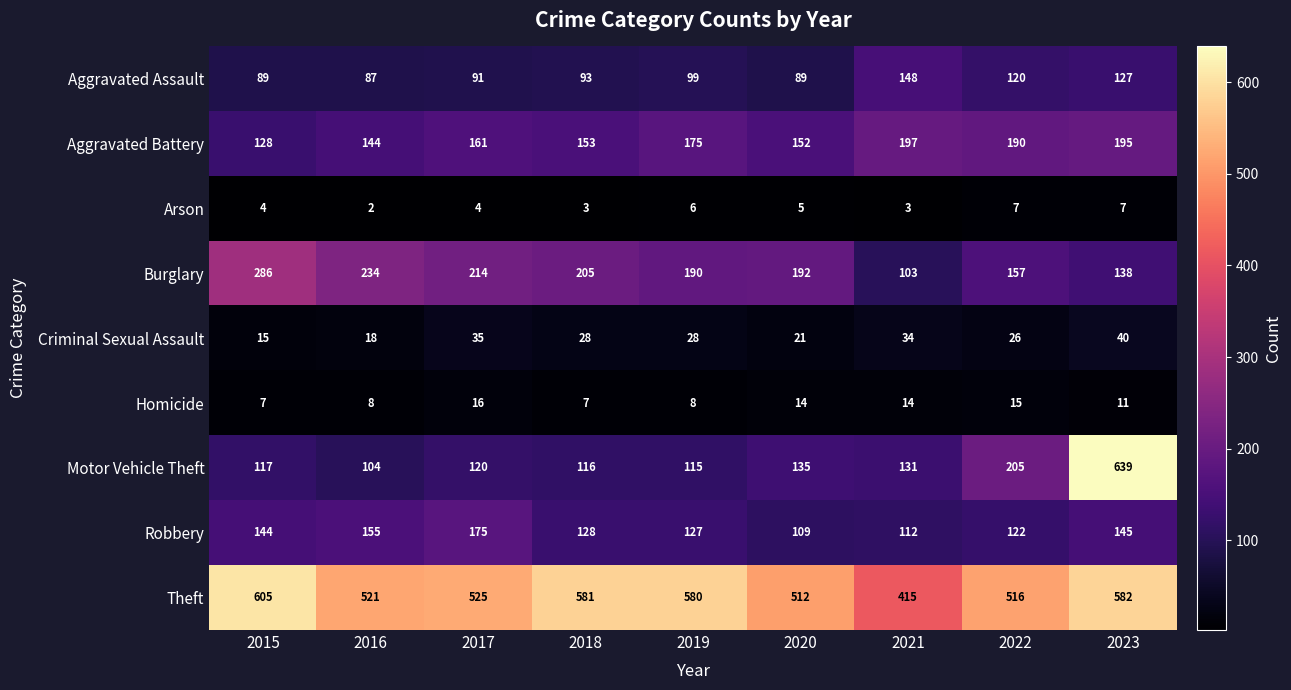

What is the average value of the Homicide series?

11